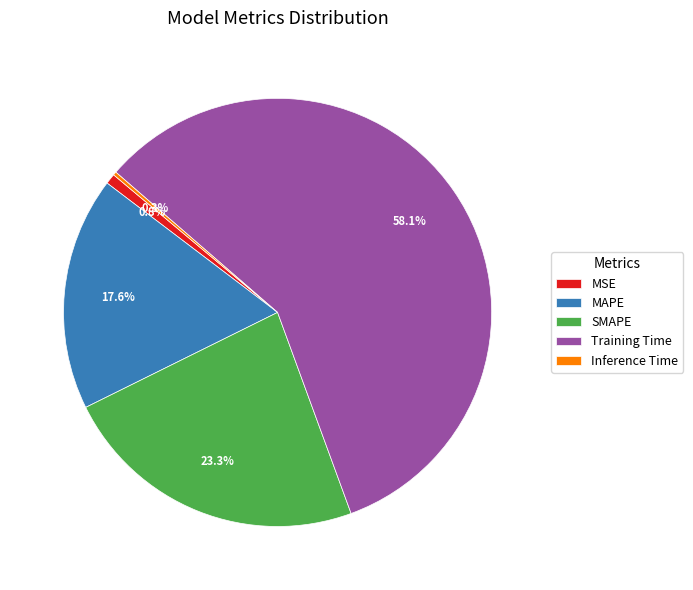

Which category has the biggest portion of the pie?

Training Time